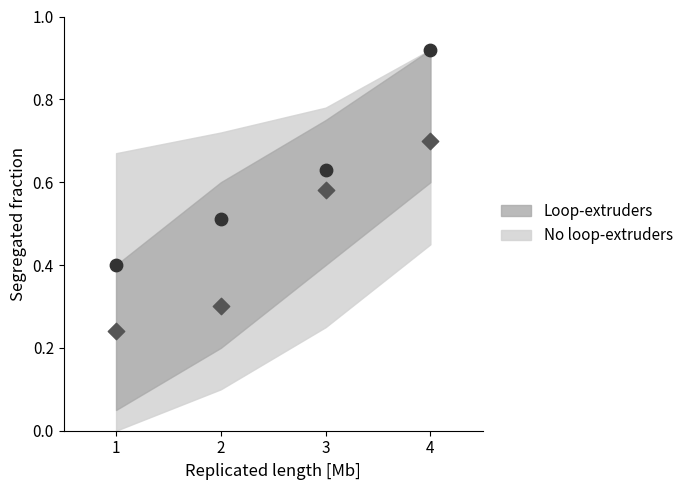

Across all data points, what is the average X value?

2.5